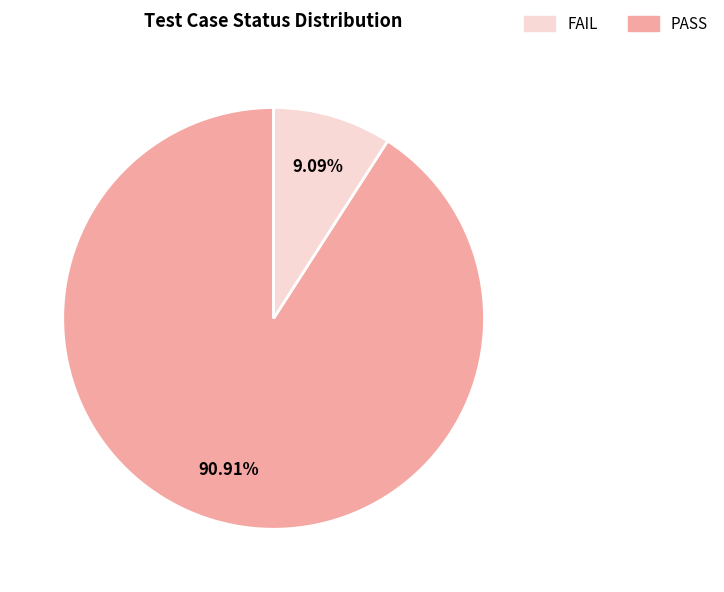

Is there a majority slice in this chart?

Yes